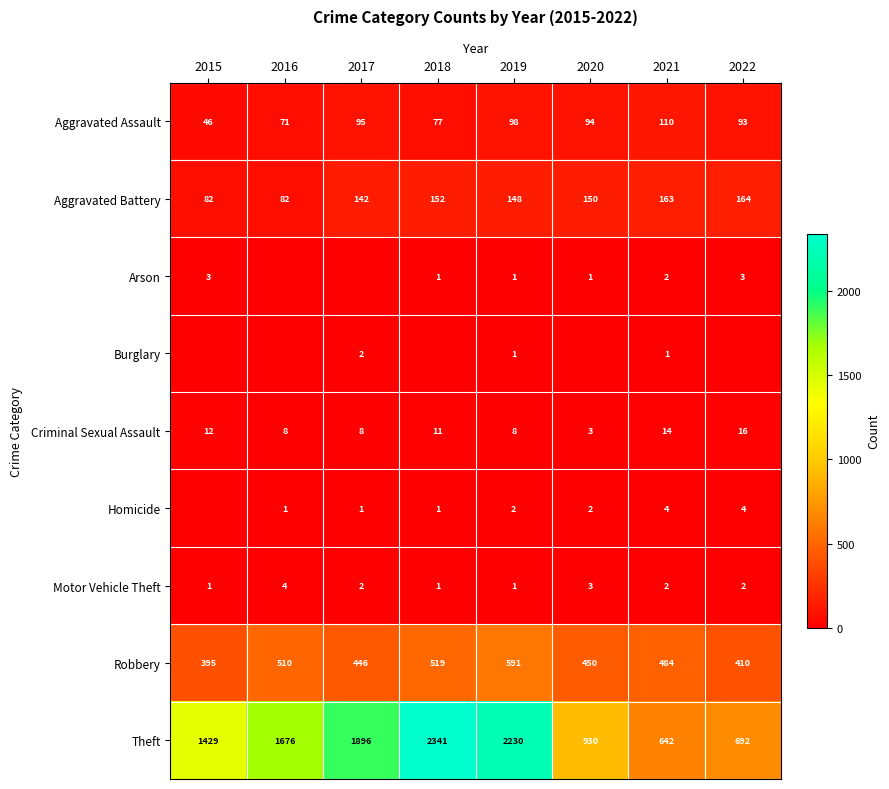

Which category has the highest value in the Aggravated Assault series?

2021